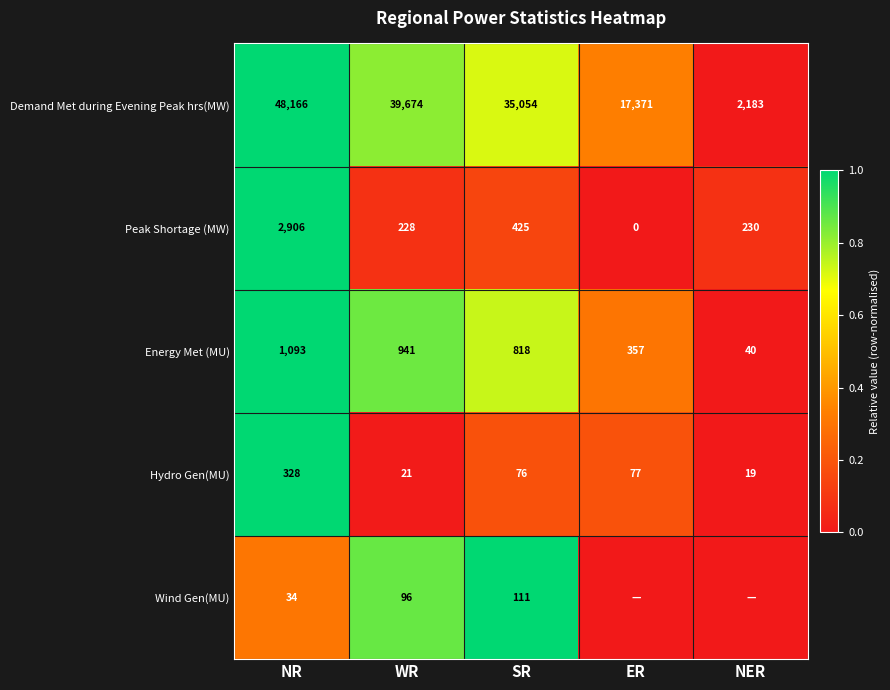

How many series are shown in this chart?

5